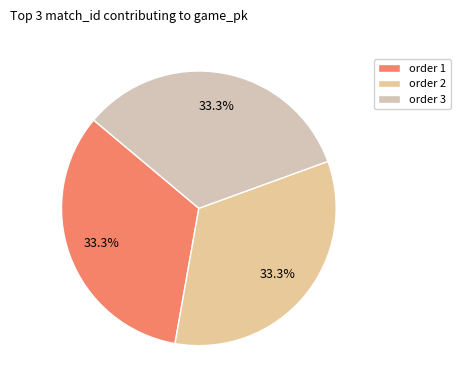

Rank the categories by value from lowest to highest.

1, 2, 3